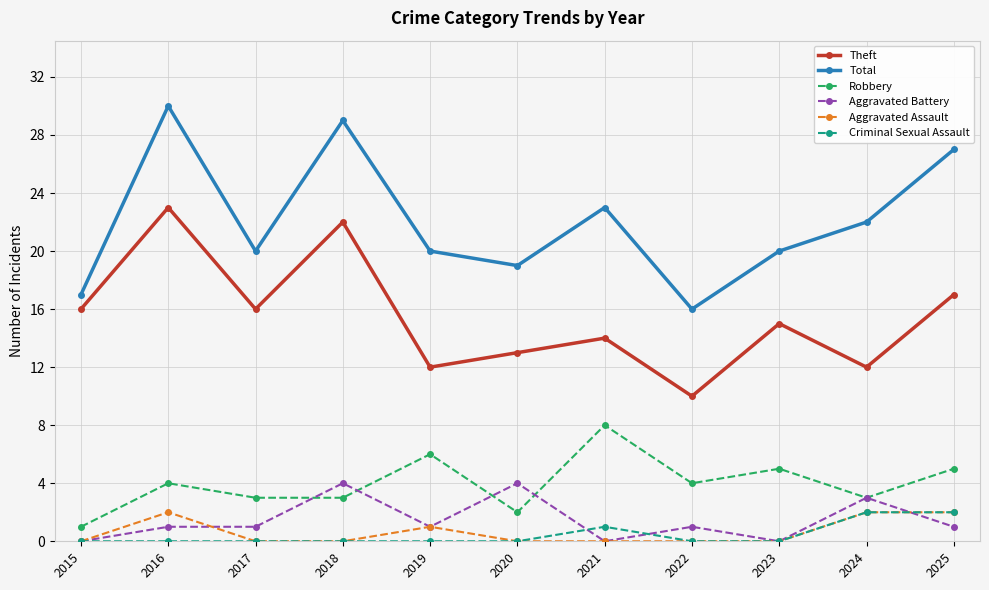

What is the maximum value shown in the chart?

30